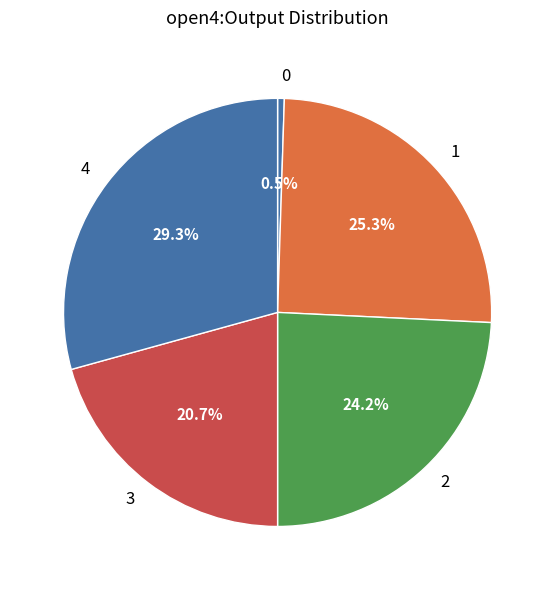

Rank the categories by value from lowest to highest.

0, 3, 2, 1, 4